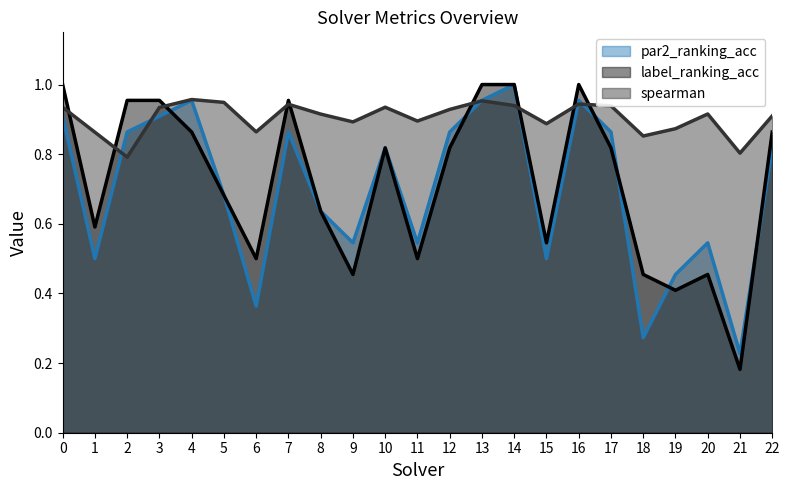

Reading left to right, extract all data points from this chart.

par2_ranking_acc: 0.9	0.5	0.9	0.9	1.0	0.7	0.4	0.9	0.6	0.5	0.8	0.5	0.9	1.0	1.0	0.5	1.0	0.9	0.3	0.5	0.5	0.2	0.8
label_ranking_acc: 1.0	0.6	1.0	1.0	0.9	0.7	0.5	1.0	0.6	0.5	0.8	0.5	0.8	1.0	1.0	0.5	1.0	0.8	0.5	0.4	0.5	0.2	0.9
spearman: 0.9	0.9	0.8	0.9	1.0	0.9	0.9	0.9	0.9	0.9	0.9	0.9	0.9	1.0	0.9	0.9	0.9	0.9	0.9	0.9	0.9	0.8	0.9